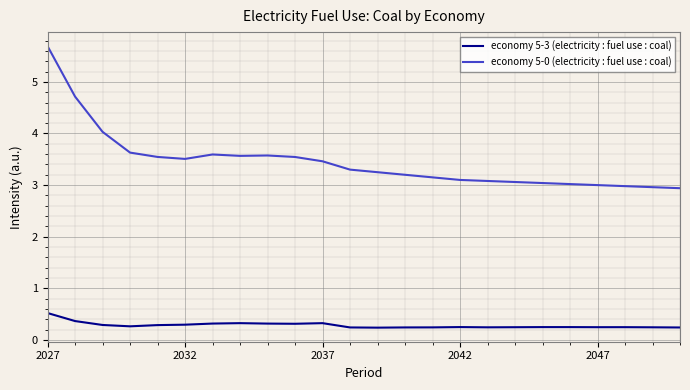

List the series in order of their peak value, lowest first.

economy 5-3 (electricity : fuel use : coal), economy 5-0 (electricity : fuel use : coal)